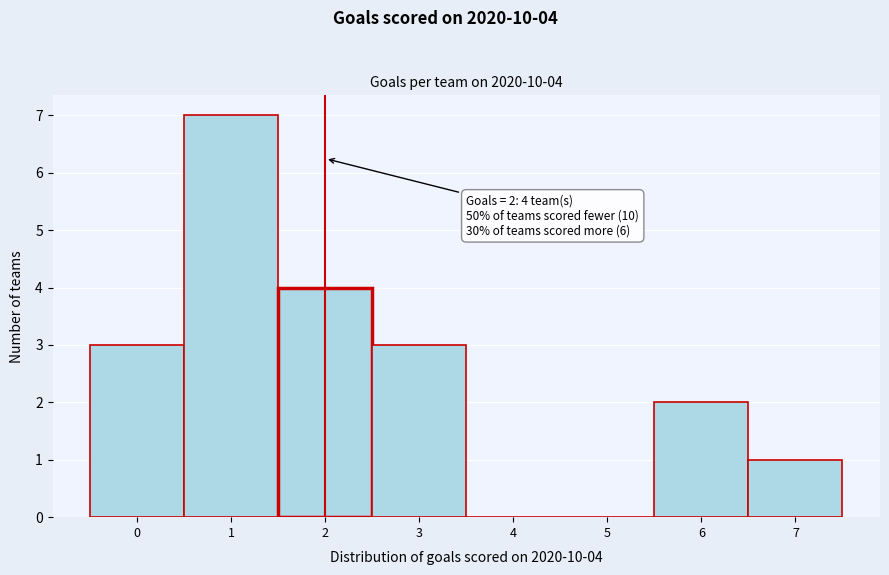

Which range on the x-axis has the tallest bar?

0.5 to 1.5